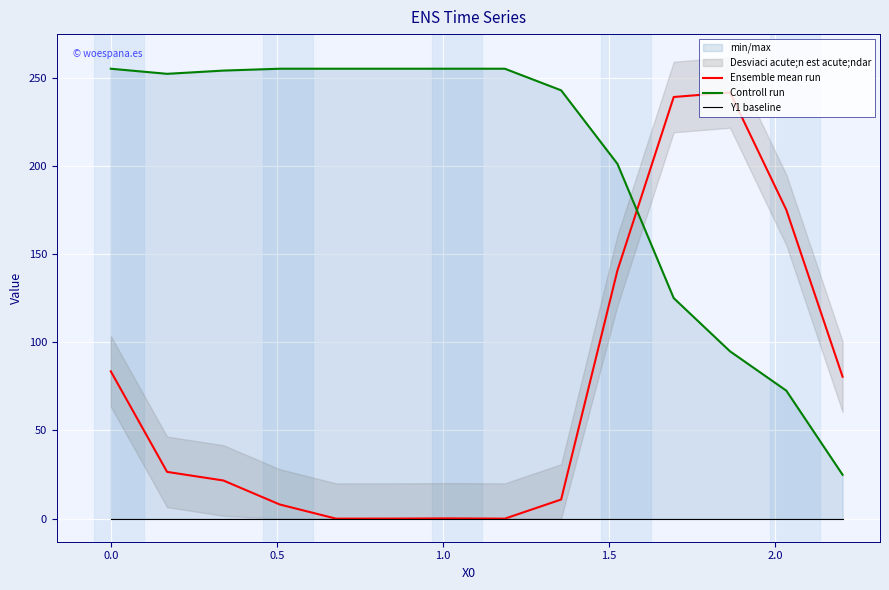

What is the value of the Ensemble mean run point at the 13th from the left?

175.0